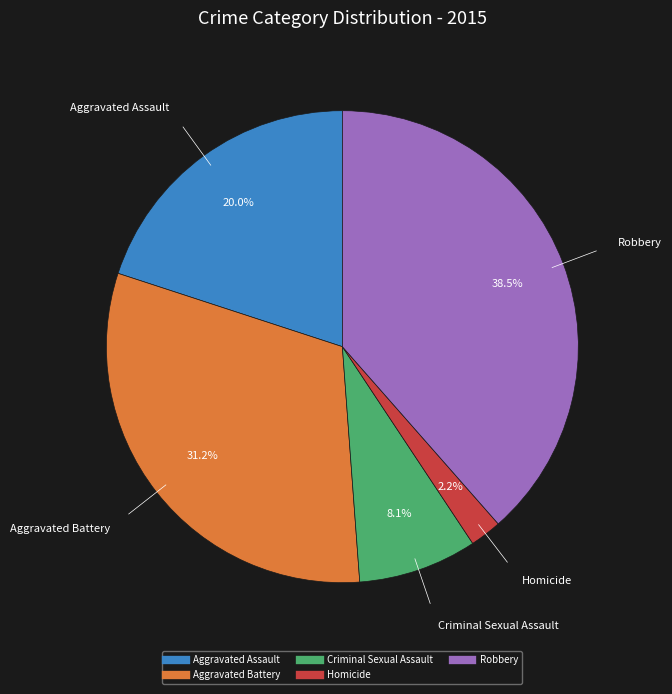

Which has a higher value, Aggravated Assault or Homicide?

Aggravated Assault